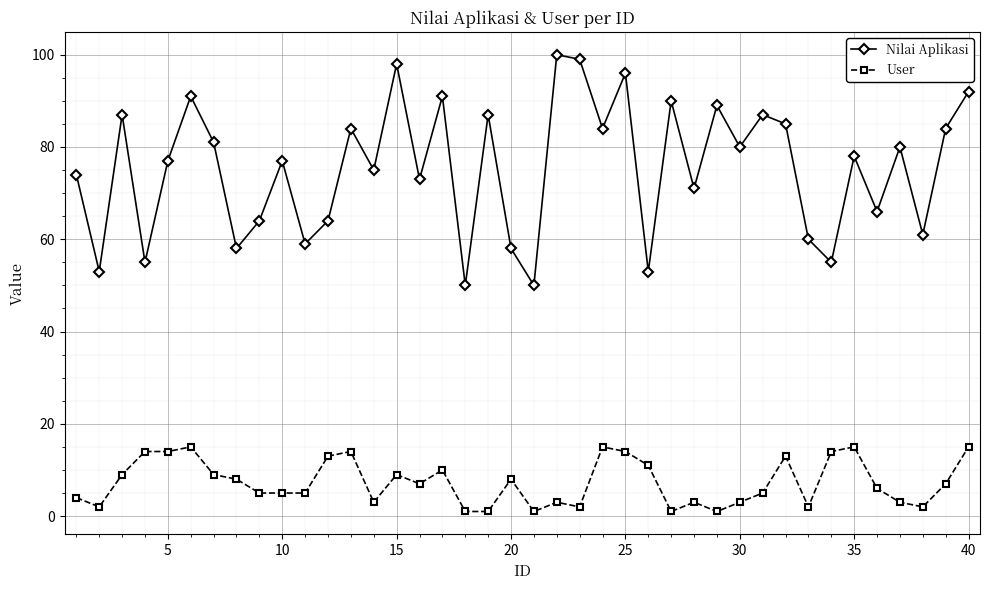

What is the value of the User point at the 5th from the left?

14